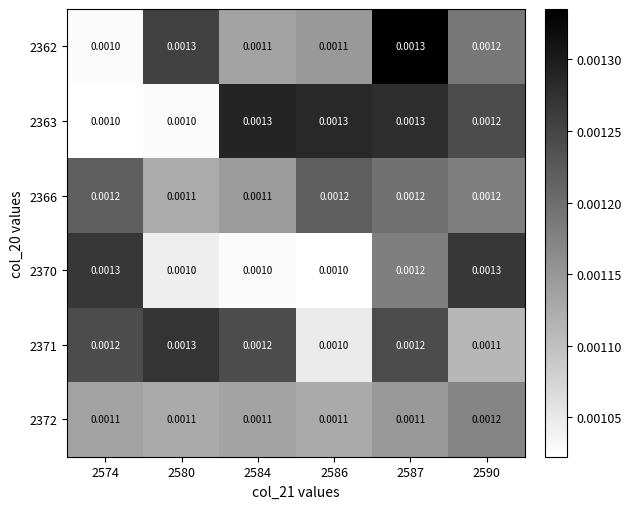

Is the value of 2362 at 2584 greater than the value of 2371 at 2574?

No